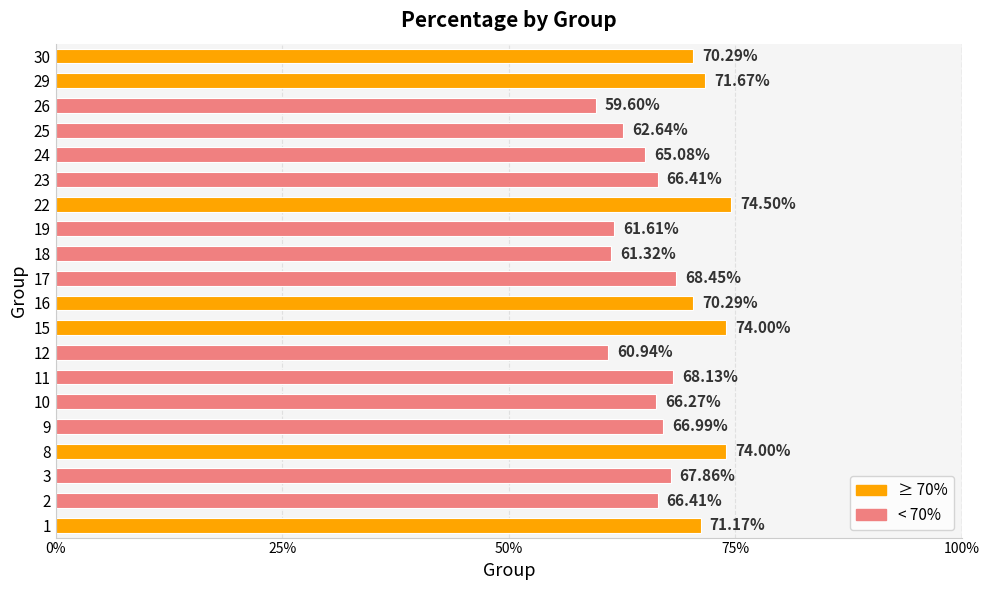

What is the maximum value shown in the chart?

0.7